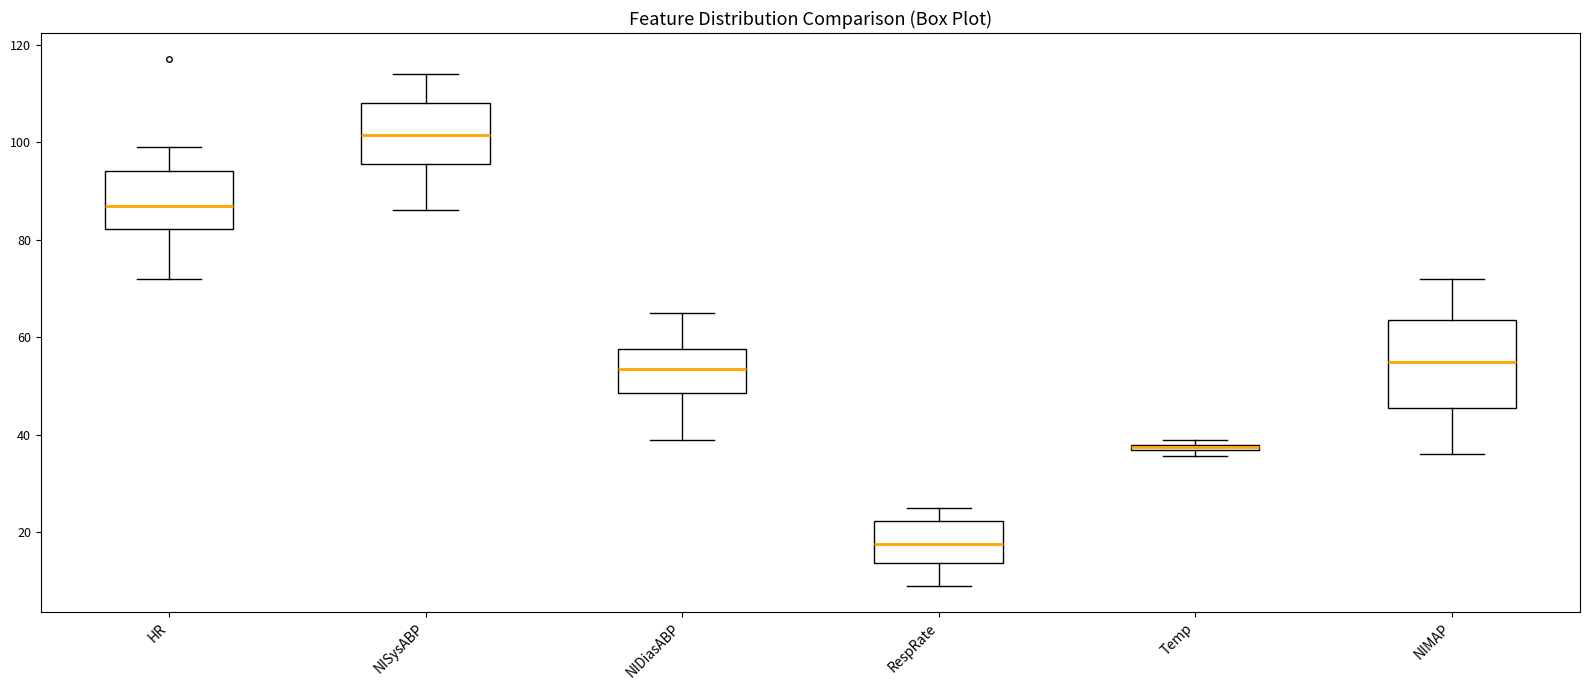

Where is the lower edge of the box for HR on the y-axis? The values are not printed on the chart, so give them approximately, as read against the axis.

82